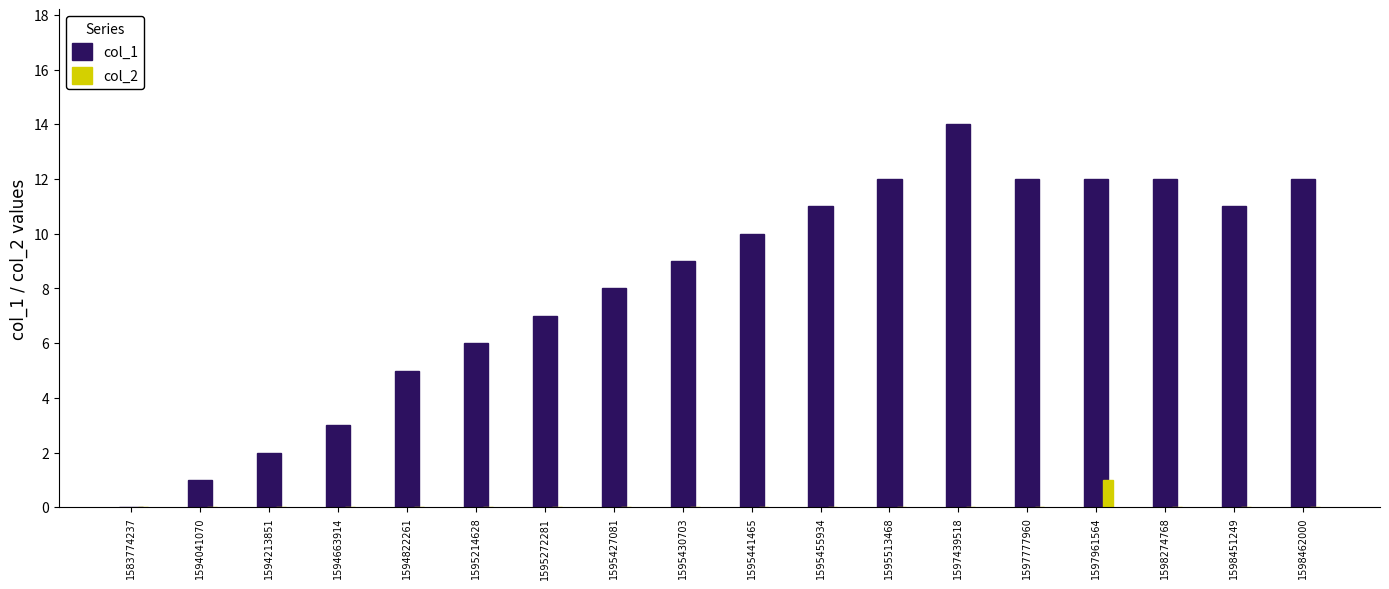

Is it true that col_2 equals 0 at 1594822261?

True